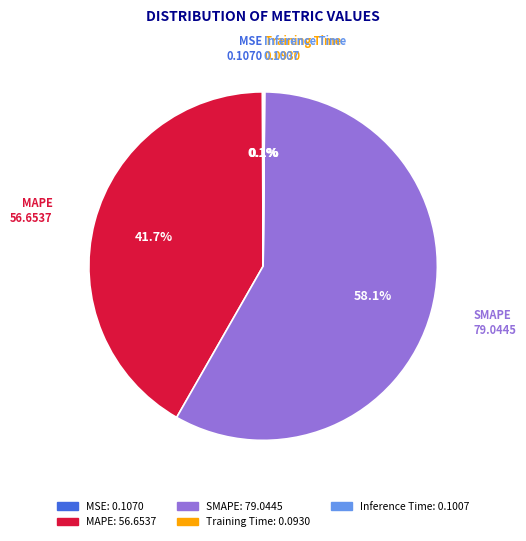

Which category has the biggest portion of the pie?

SMAPE